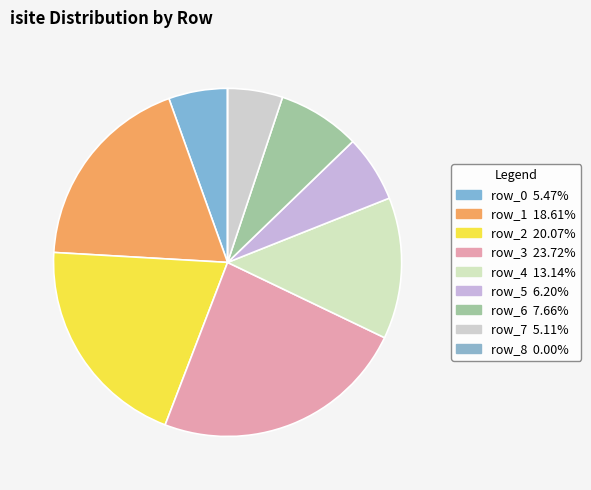

Which slice is the largest?

row_3